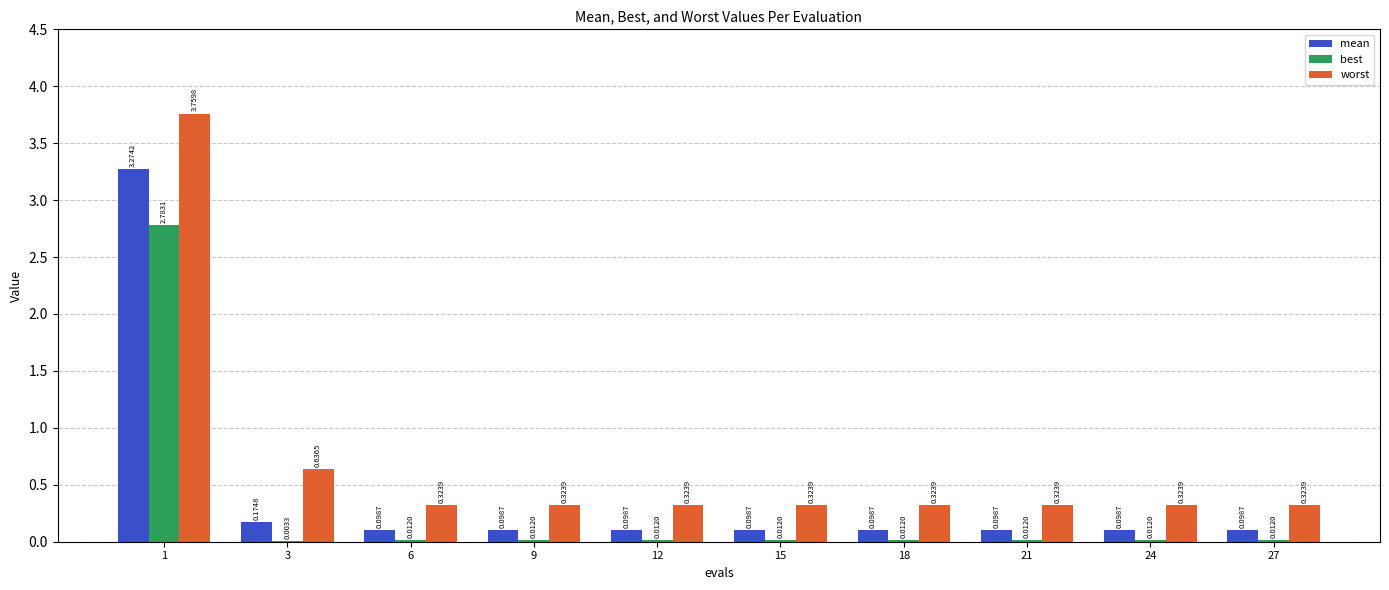

What is the sum of all best values?

2.9